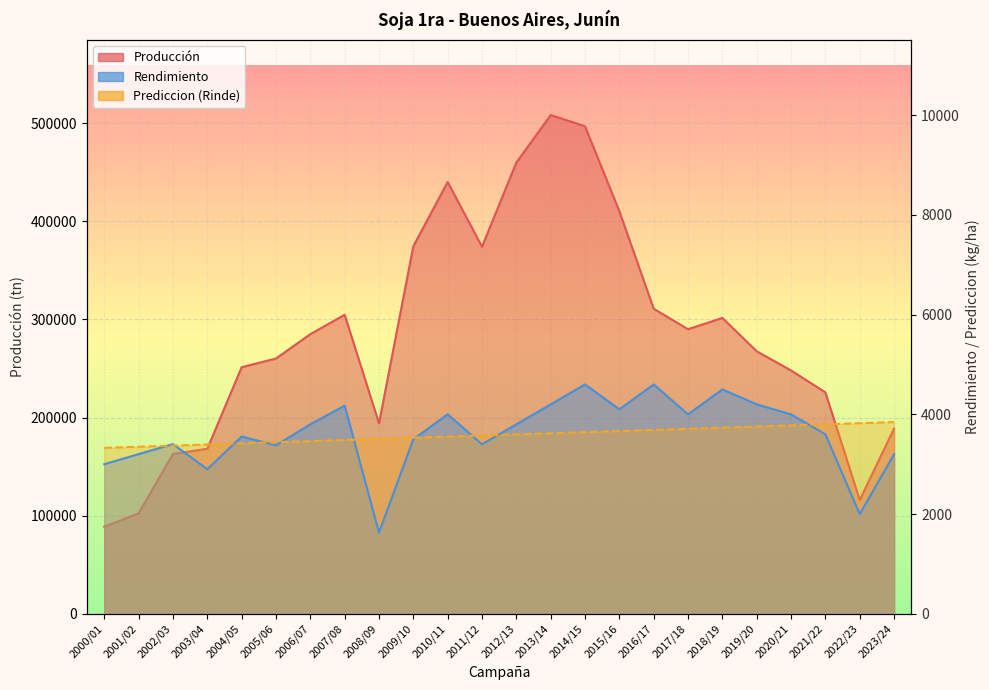

Which series has the largest total across all categories?

Producción